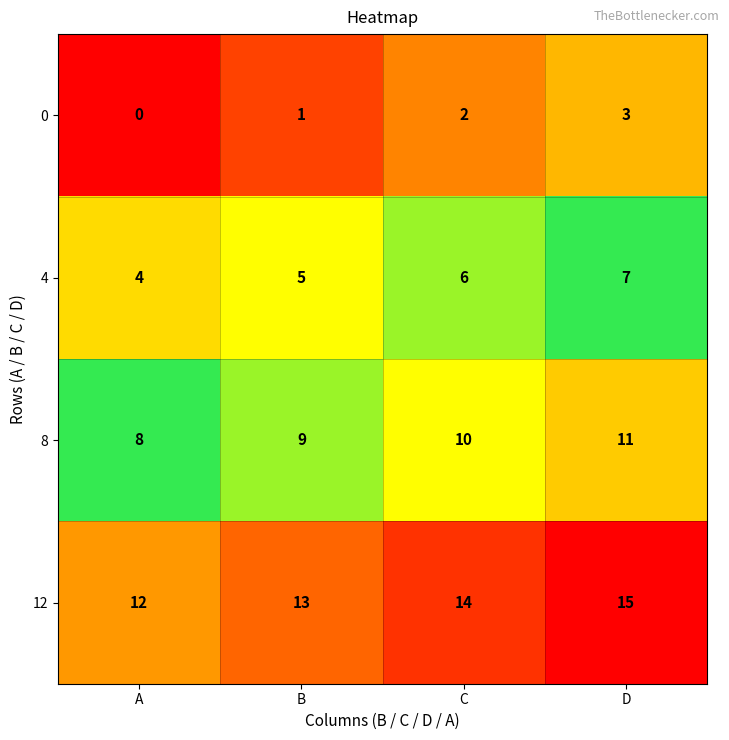

Which category has the lowest value in the 0 series?

A